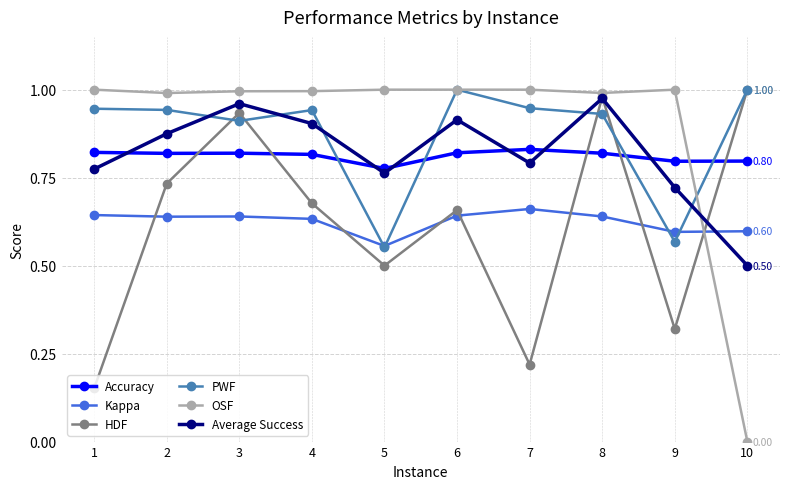

The Kappa series shows 1.1 at 4. True or false?

False